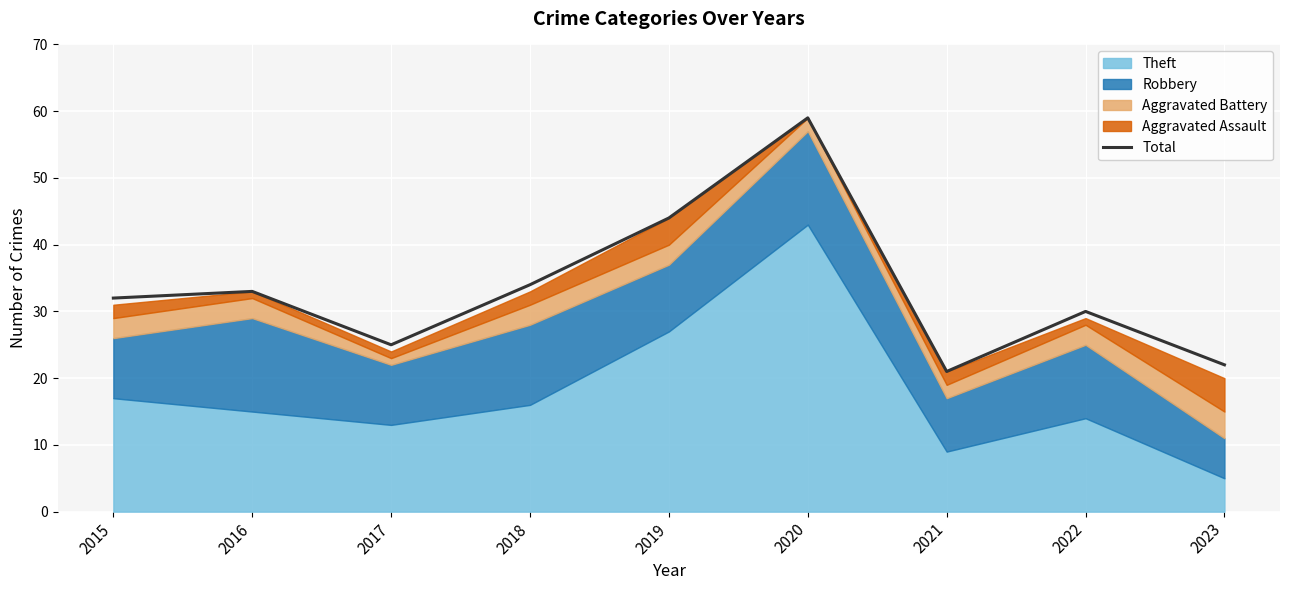

What is the sum of the values at 2017 and 2022?

55